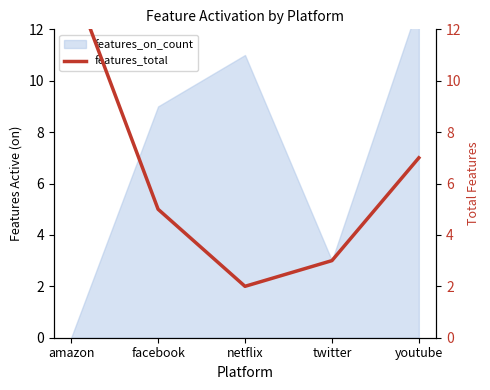

What is the difference between the maximum and second lowest values?

11